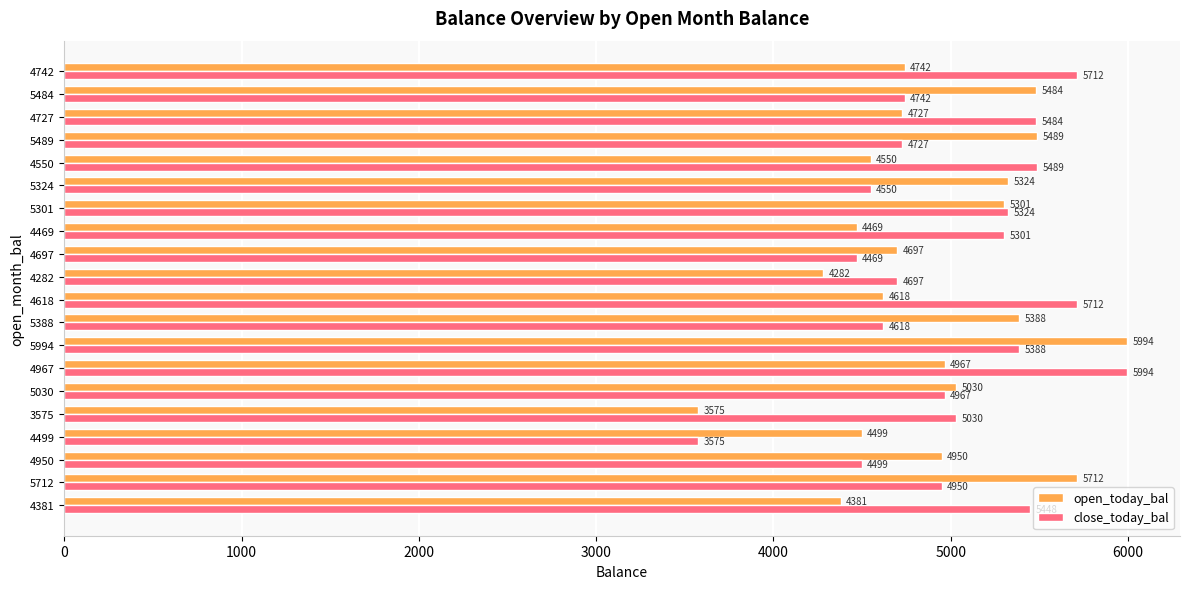

What is the minimum value shown in the chart?

3575